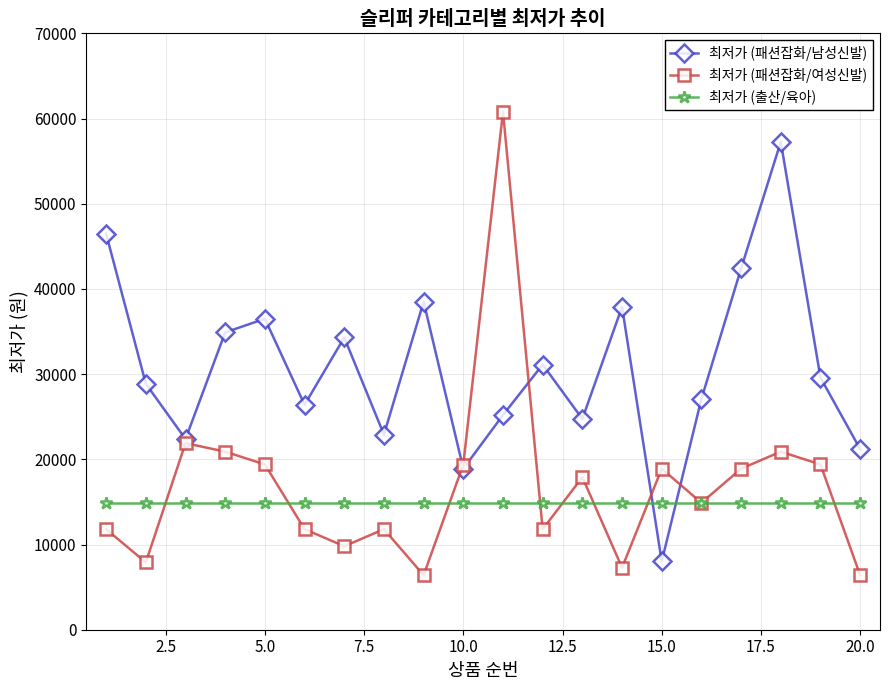

Does the chart have visible grid lines?

Yes